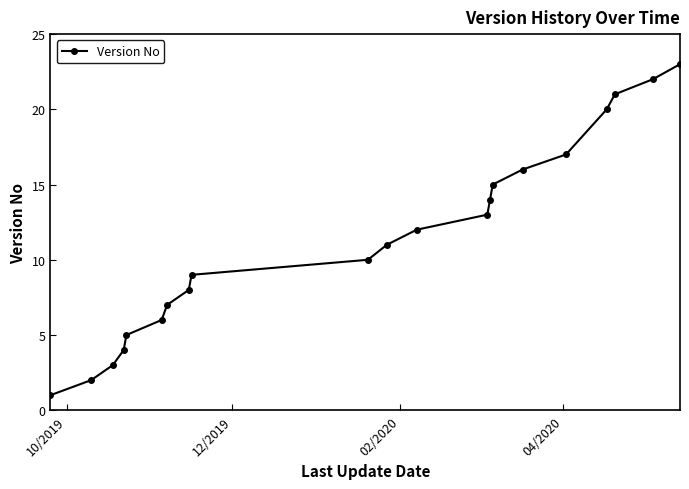

What is the value of the 20th point from the left?

22